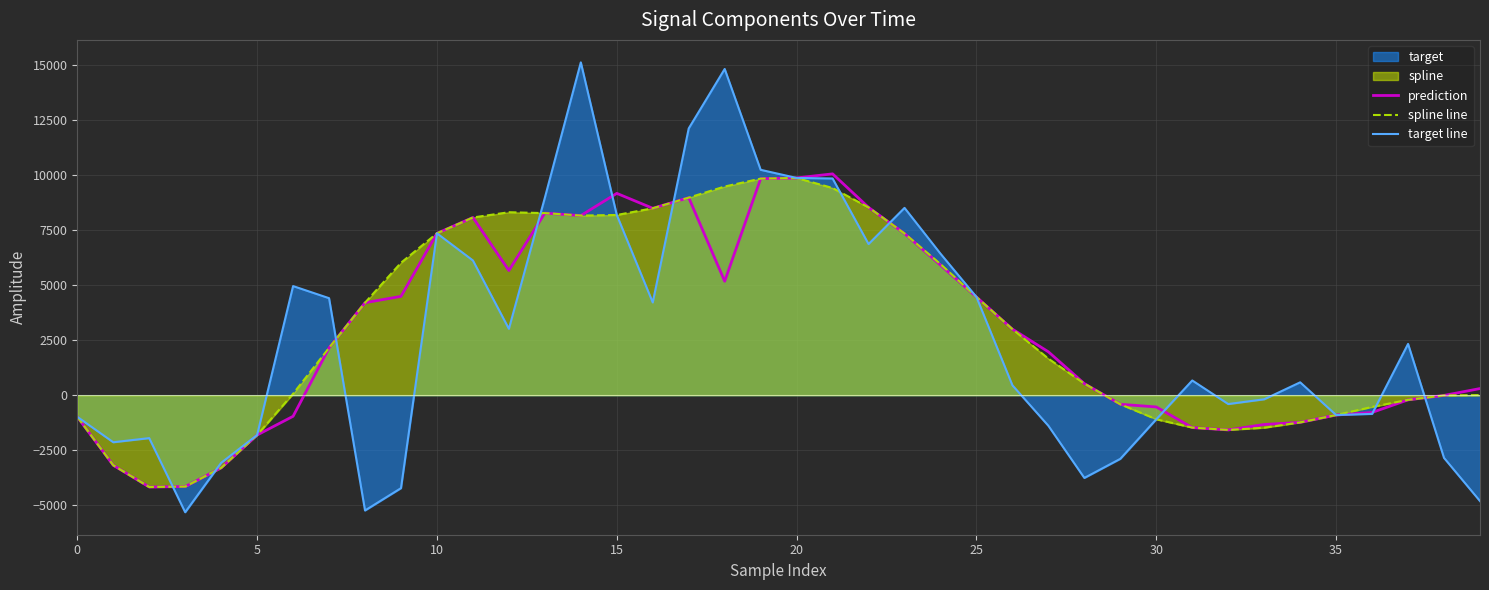

At which category is the sum across all series the highest?

14